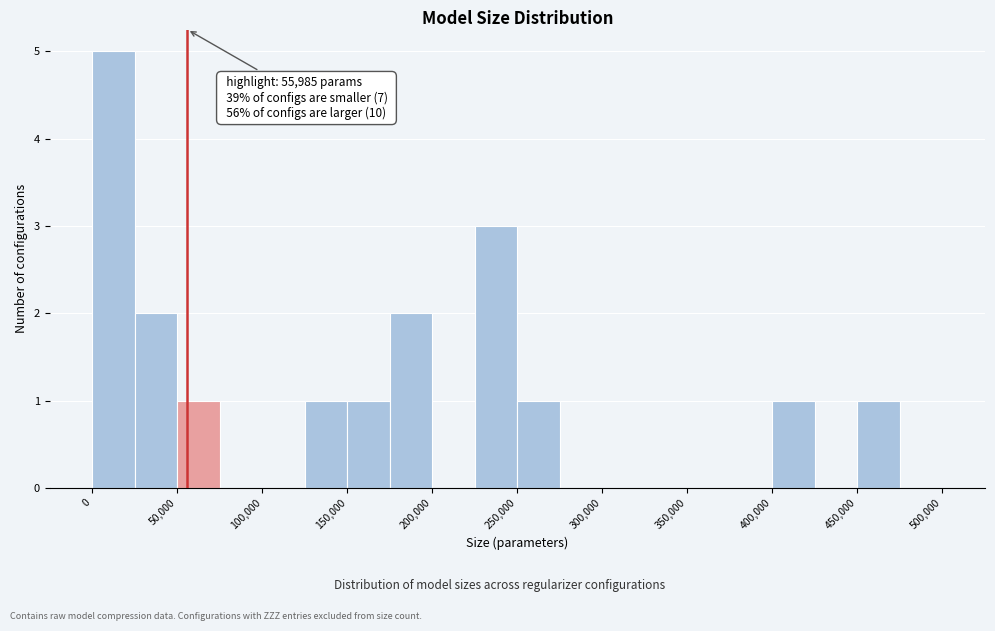

Over which range of the x-axis is the bar tallest?

0 to 25000